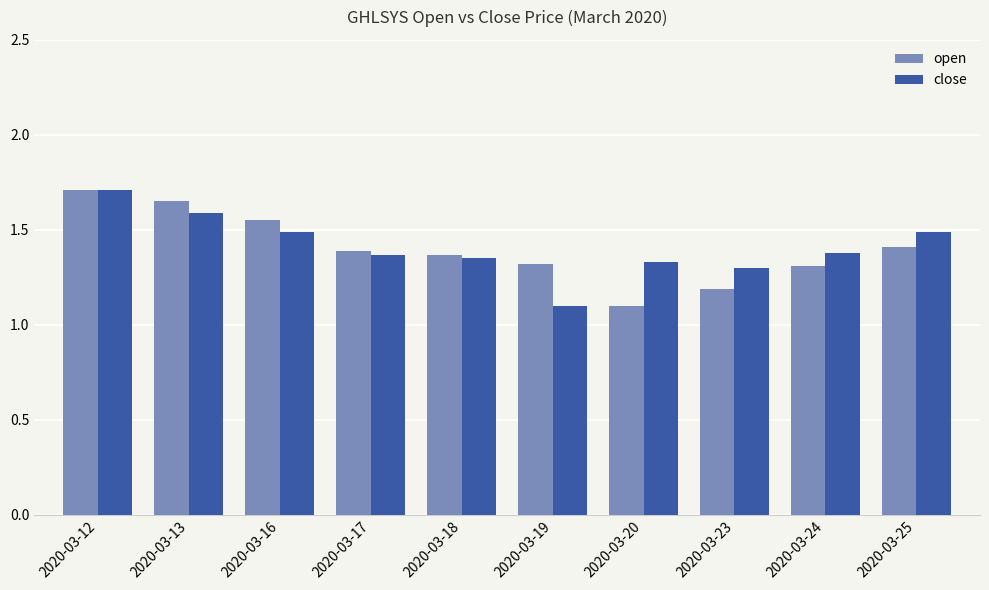

Rank the series at 2020-03-19 from highest to lowest value.

open, close